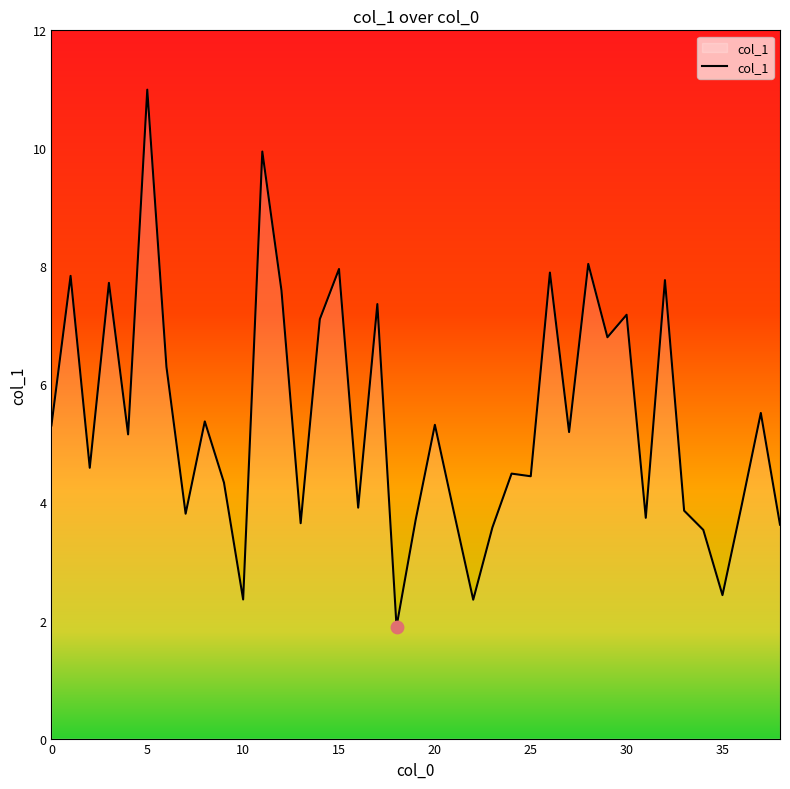

What is the minimum value shown in the chart?

1.9